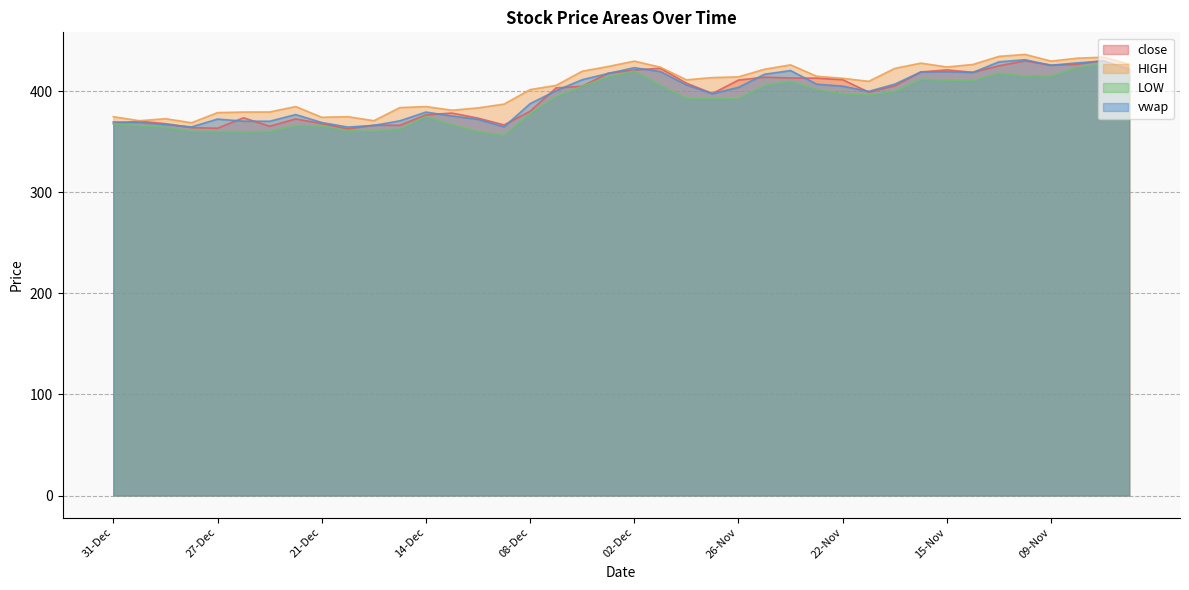

True or false: LOW and HIGH cross at least once.

False